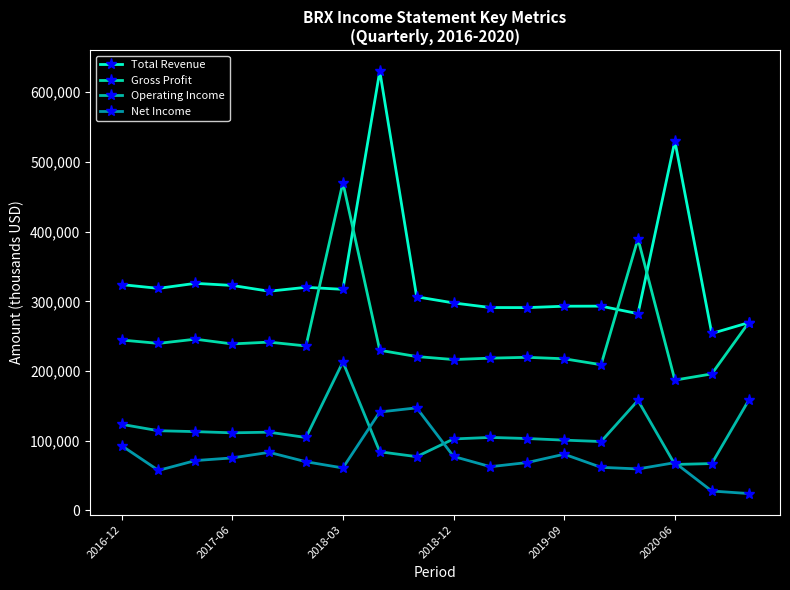

What is the difference between the maximum and minimum values in the Operating Income series?

147100